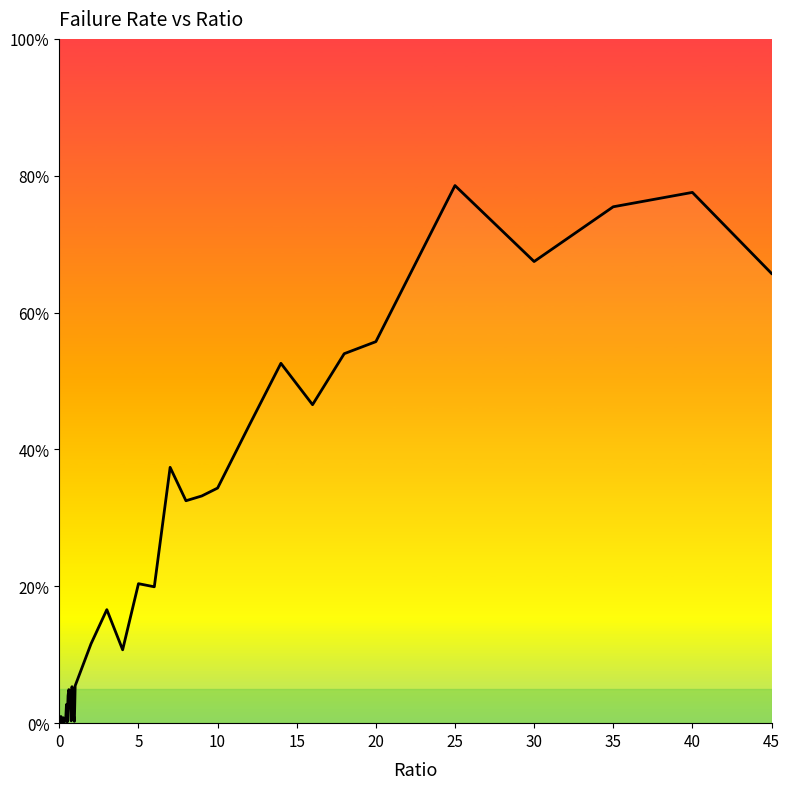

Reading left to right, list all the values displayed in this chart.

0.0	0.0	0.0	0.0	0.0	0.0	0.0	0.0	0.0	0.0	0.0	0.0	0.0	0.0	0.0	0.0	0.1	0.0	0.0	0.0	0.1	0.1	0.2	0.1	0.2	0.2	0.4	0.3	0.3	0.3	0.4	0.5	0.5	0.5	0.6	0.8	0.7	0.8	0.8	0.7